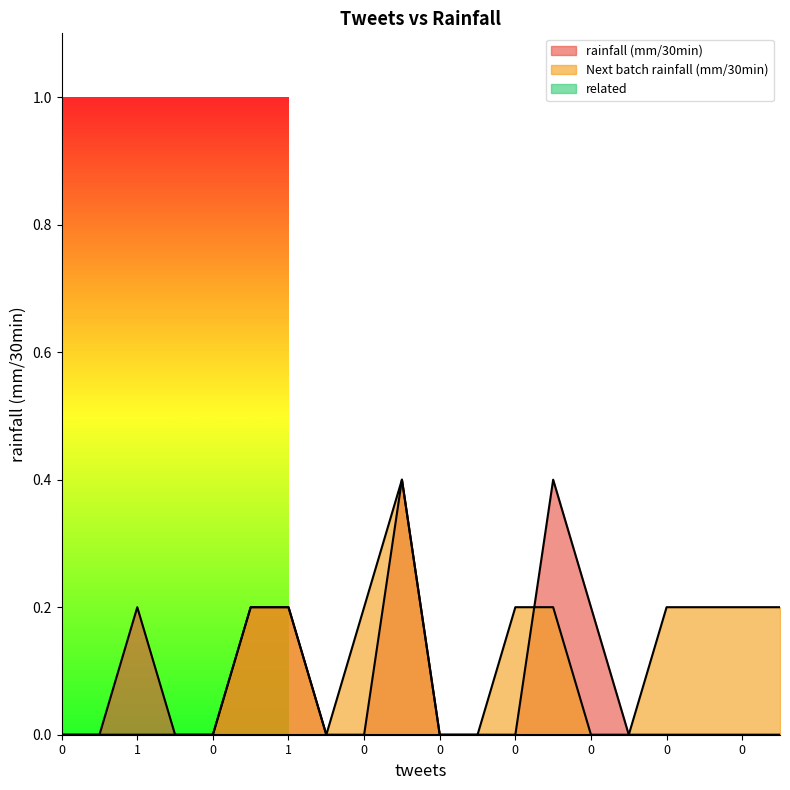

Reading left to right, transcribe all the data shown in this chart.

rainfall (mm/30min): 0.0	0.0	0.2	0.0	0.0	0.2	0.2	0.0	0.0	0.4	0.0	0.0	0.0	0.4	0.2	0.0	0.0	0.0	0.0	0.0
Next batch rainfall (mm/30min): 0.0	0.0	0.0	0.0	0.0	0.2	0.2	0.0	0.2	0.4	0.0	0.0	0.2	0.2	0.0	0.0	0.2	0.2	0.2	0.2